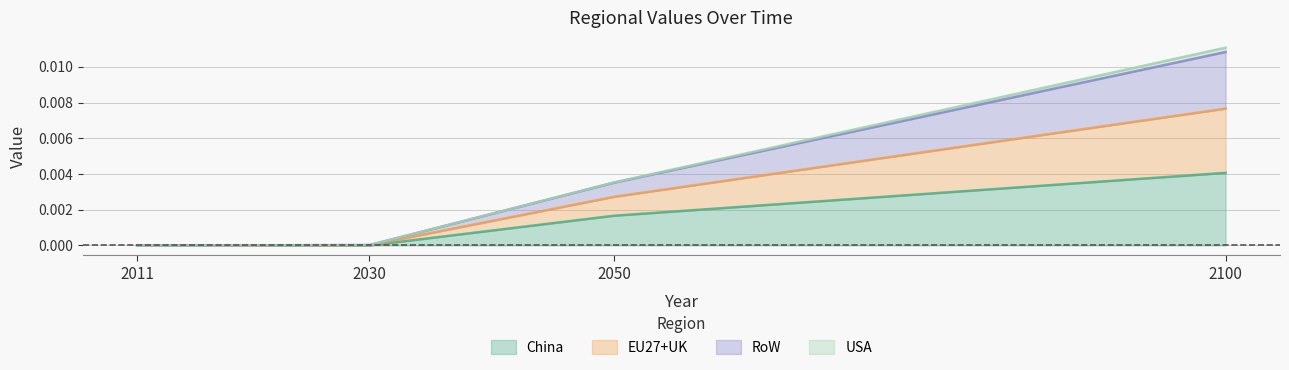

Which category has the highest value across all series?

2100